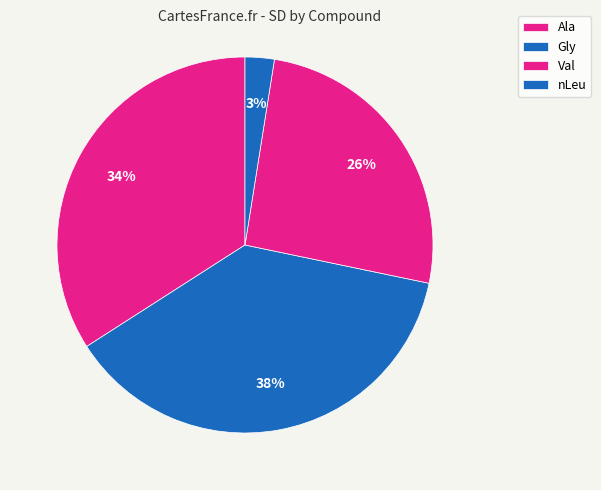

Is it true that Gly is 38% of the pie?

True